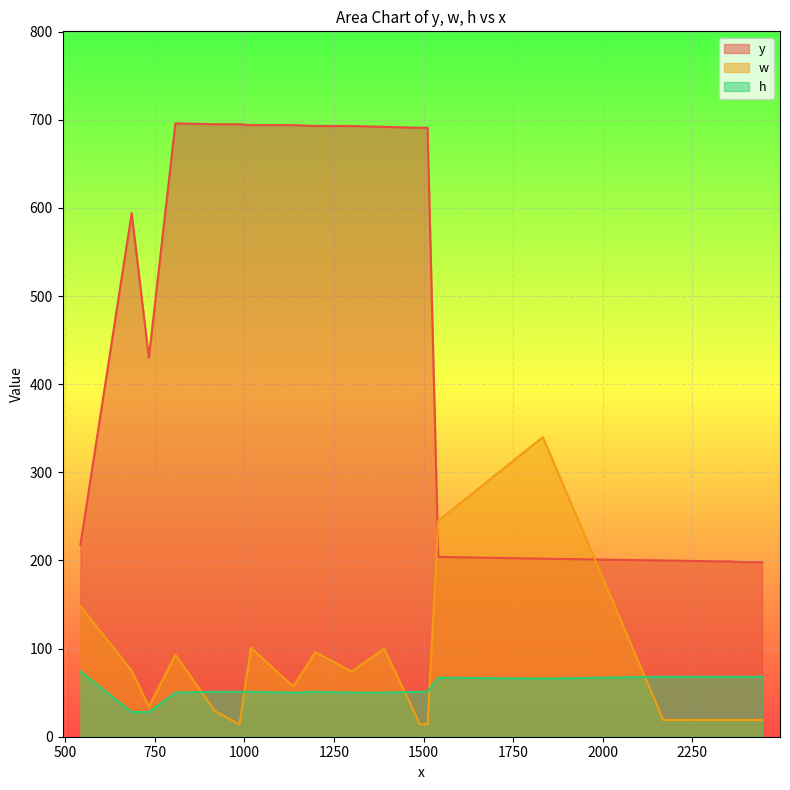

True or false: h has a value of 23 at 1490.

False